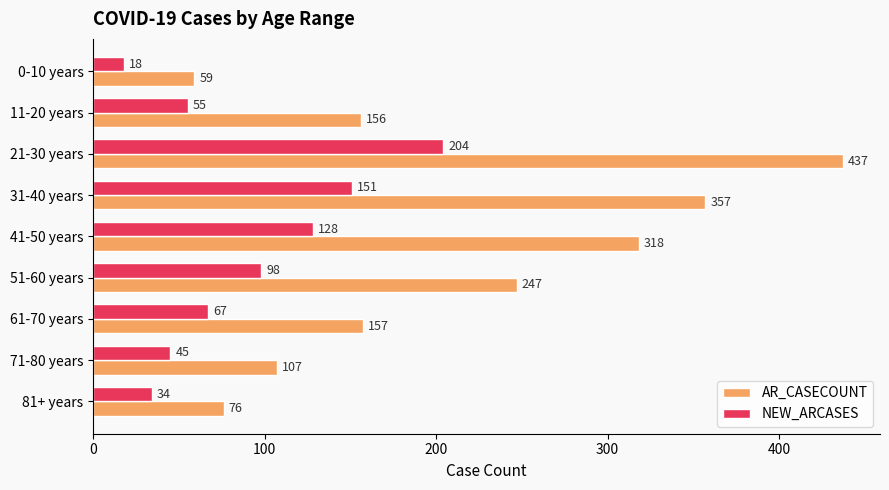

What is the difference between the highest and lowest values at 51-60 years?

149